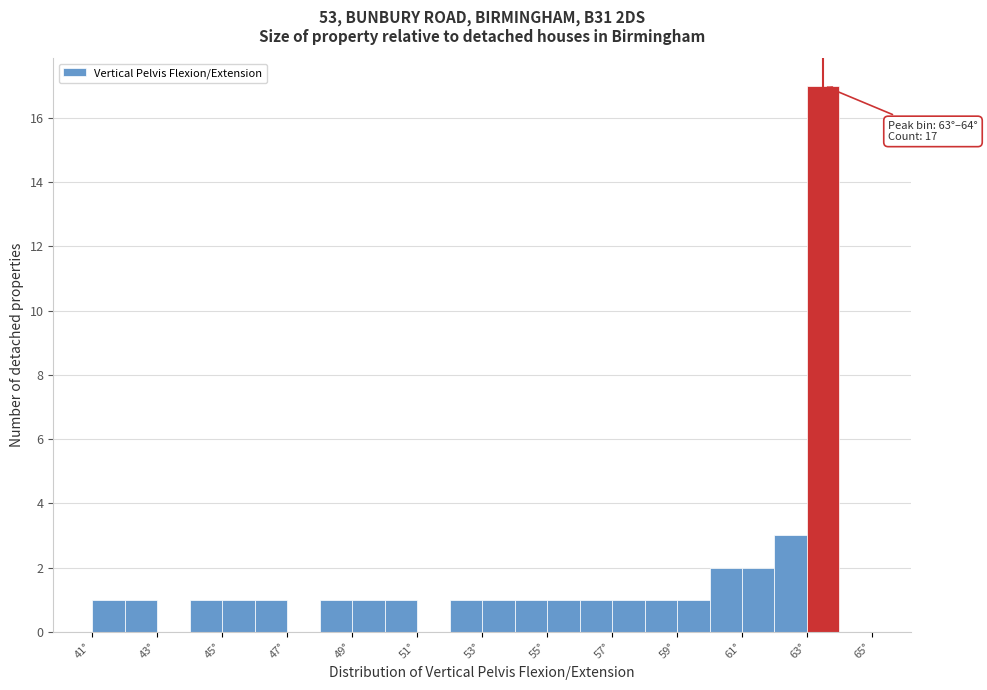

Over which range of the x-axis is the bar tallest?

63 to 64